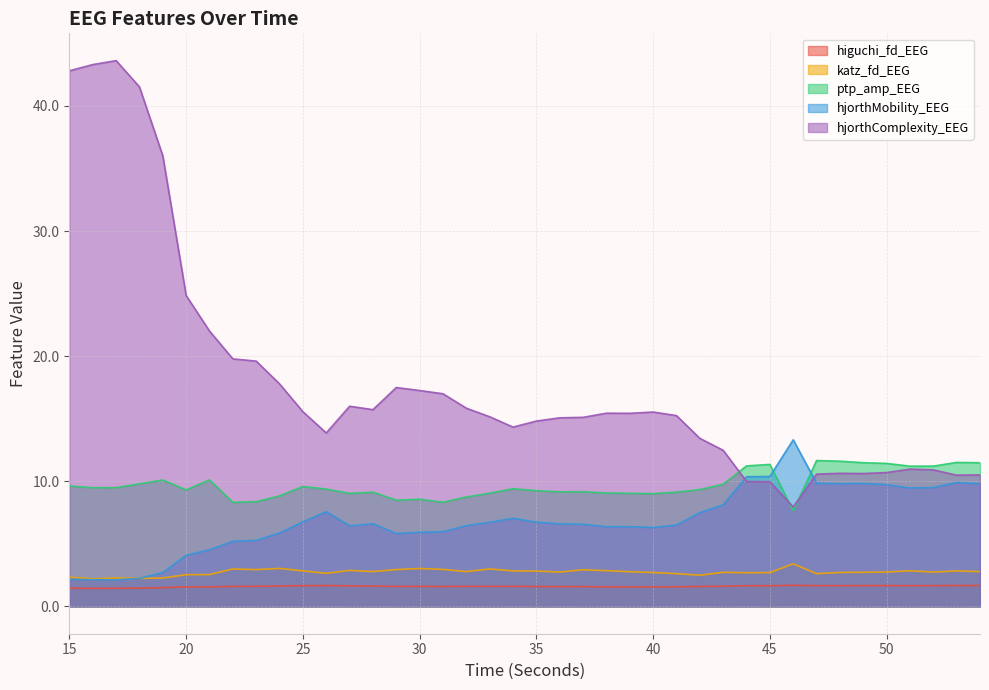

What is the total value across all series at 35?

35.2